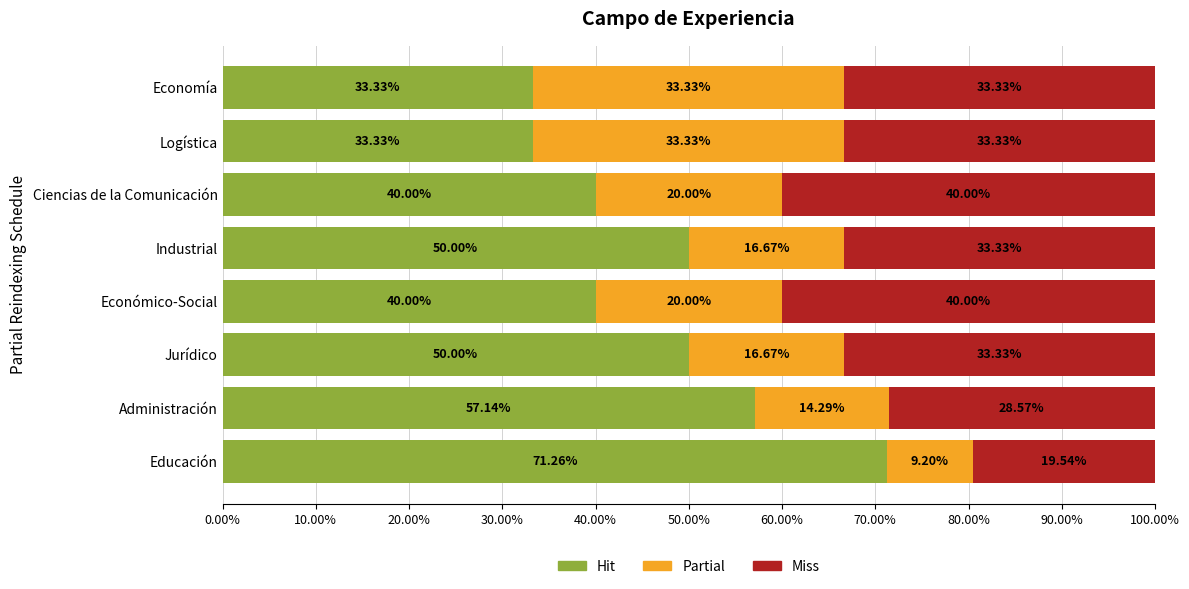

What is the total value across all series at Jurídico?

100.0